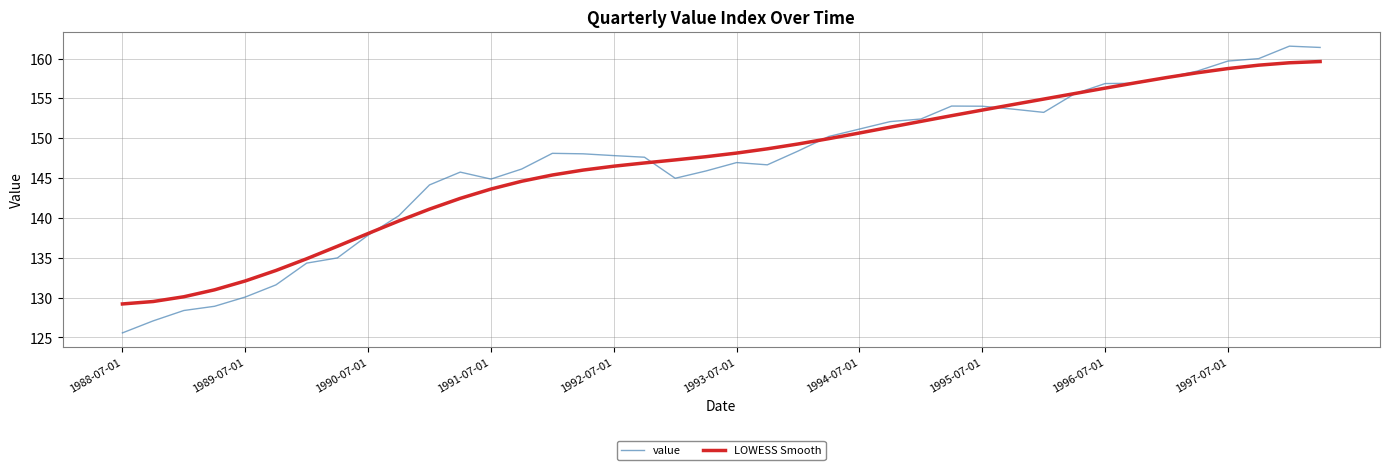

Rank the series by their maximum value, from lowest to highest.

LOWESS Smooth, value